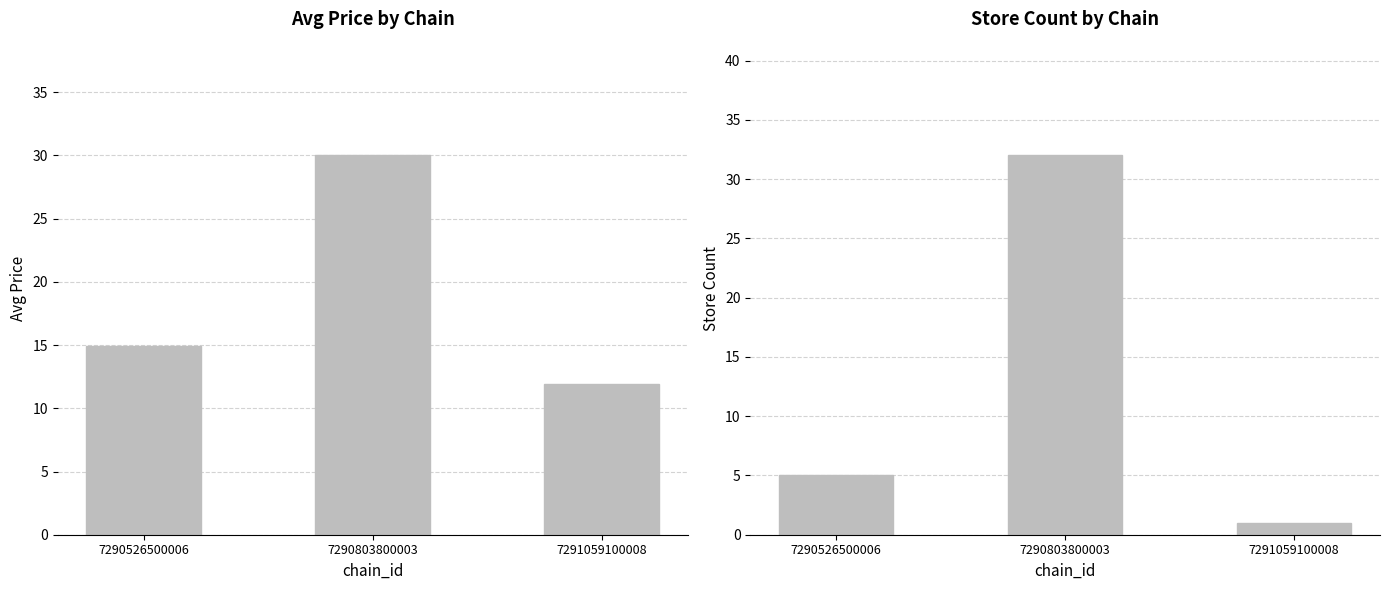

True or false: store_count has a value of 7.0 at 7290526500006.

False